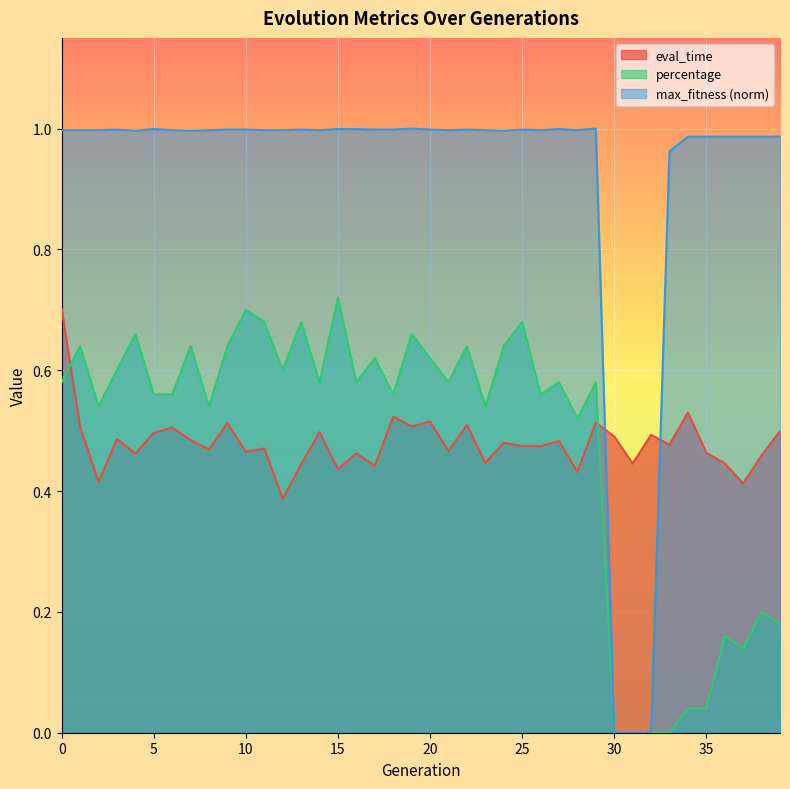

Reading left to right, list all the values displayed in this chart.

eval_time: 0.7	0.5	0.4	0.5	0.5	0.5	0.5	0.5	0.5	0.5	0.5	0.5	0.4	0.4	0.5	0.4	0.5	0.4	0.5	0.5	0.5	0.5	0.5	0.4	0.5	0.5	0.5	0.5	0.4	0.5	0.5	0.4	0.5	0.5	0.5	0.5	0.4	0.4	0.5	0.5
percentage: 0.6	0.6	0.5	0.6	0.7	0.6	0.6	0.6	0.5	0.6	0.7	0.7	0.6	0.7	0.6	0.7	0.6	0.6	0.6	0.7	0.6	0.6	0.6	0.5	0.6	0.7	0.6	0.6	0.5	0.6	0.0	0.0	0.0	0.0	0.0	0.0	0.2	0.1	0.2	0.2
max_fitness_norm: 1.0	1.0	1.0	1.0	1.0	1.0	1.0	1.0	1.0	1.0	1.0	1.0	1.0	1.0	1.0	1.0	1.0	1.0	1.0	1.0	1.0	1.0	1.0	1.0	1.0	1.0	1.0	1.0	1.0	1.0	0.0	0.0	0.0	1.0	1.0	1.0	1.0	1.0	1.0	1.0